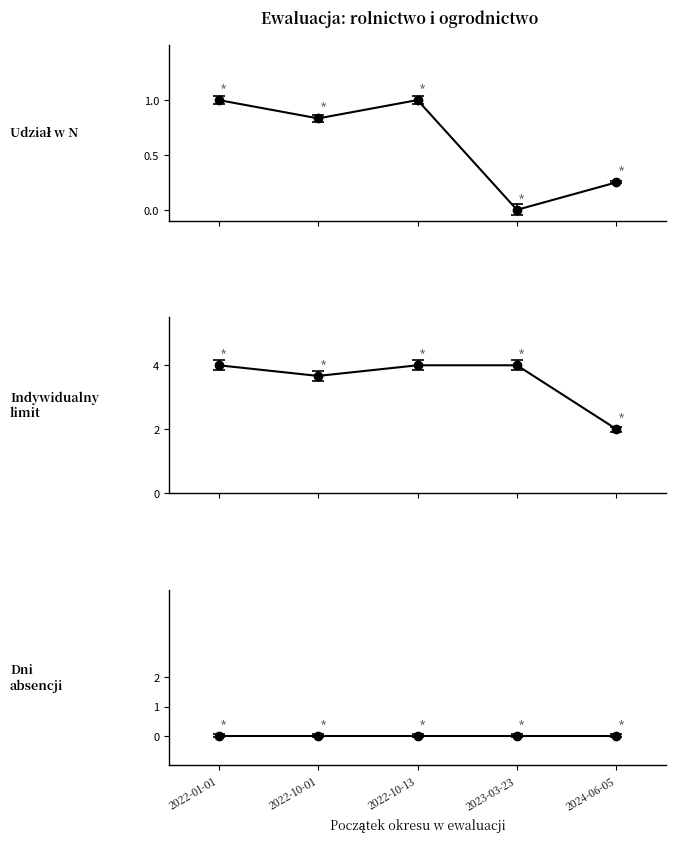

Does the chart display data point markers on the line(s)?

Yes